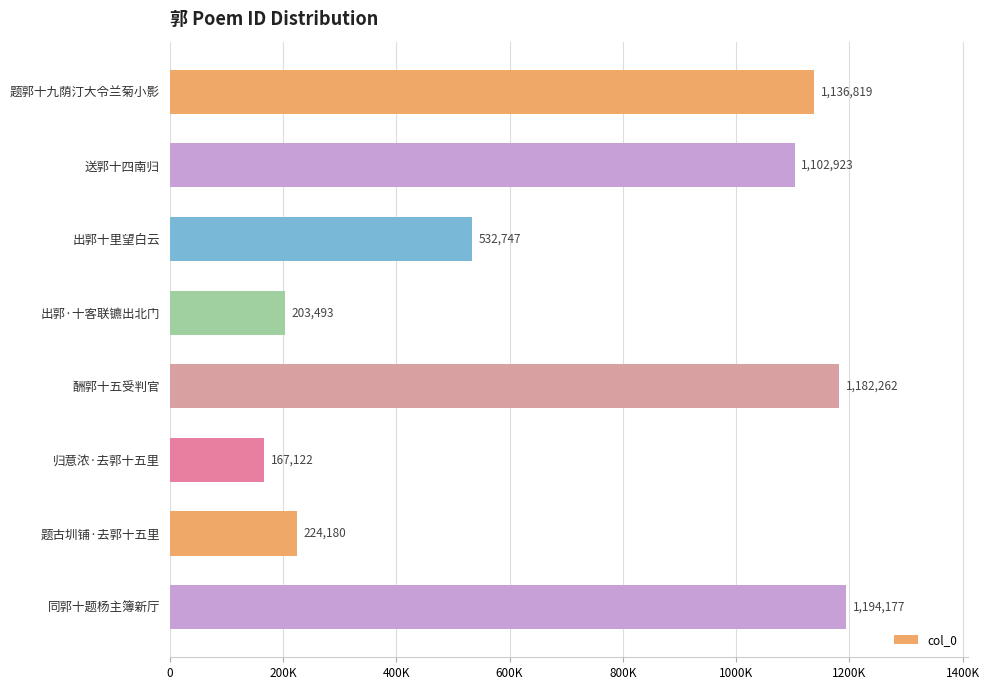

What is the maximum value shown in the chart?

1194177